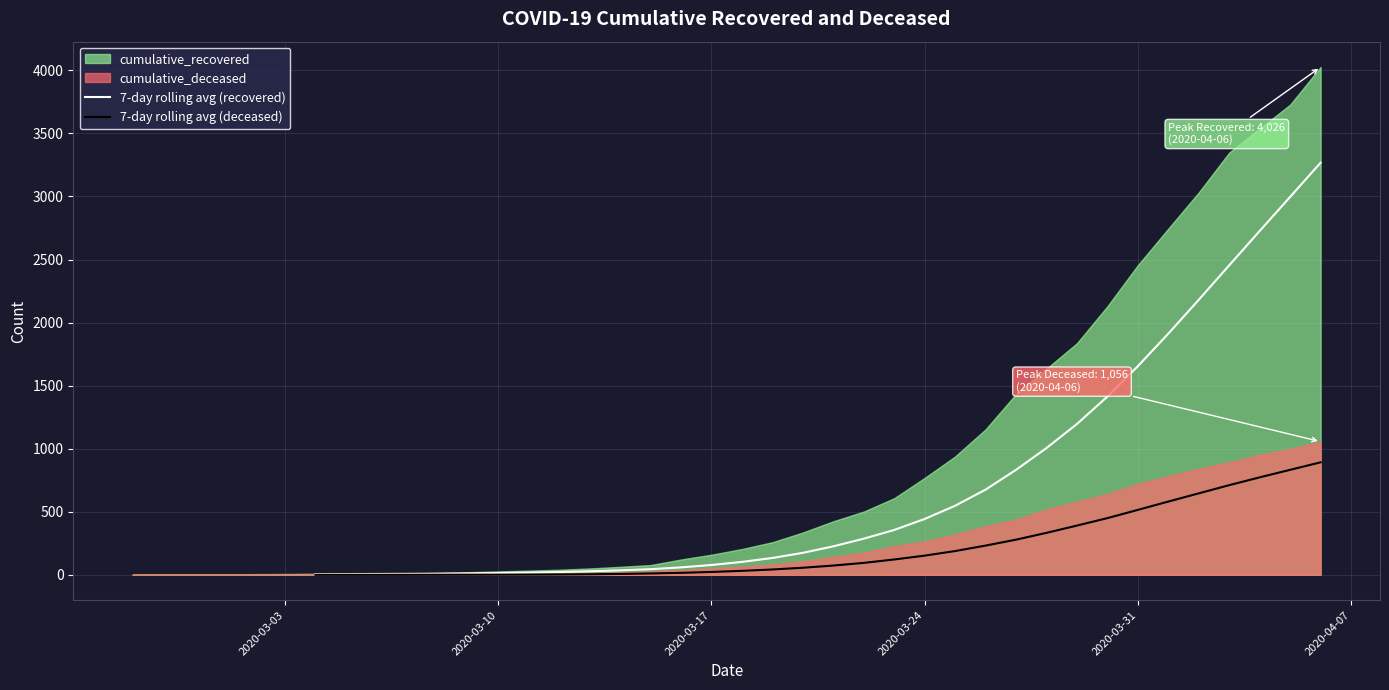

True or false: 7-day rolling avg (deceased) and 7-day rolling avg (recovered) cross at least once.

False